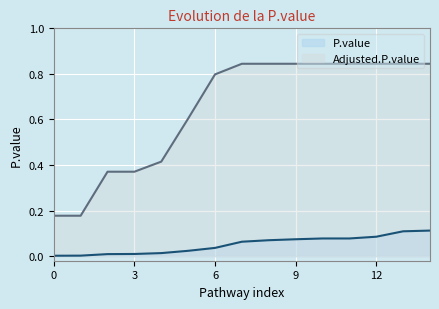

What is the difference between the maximum and minimum values in the P.value series?

0.1